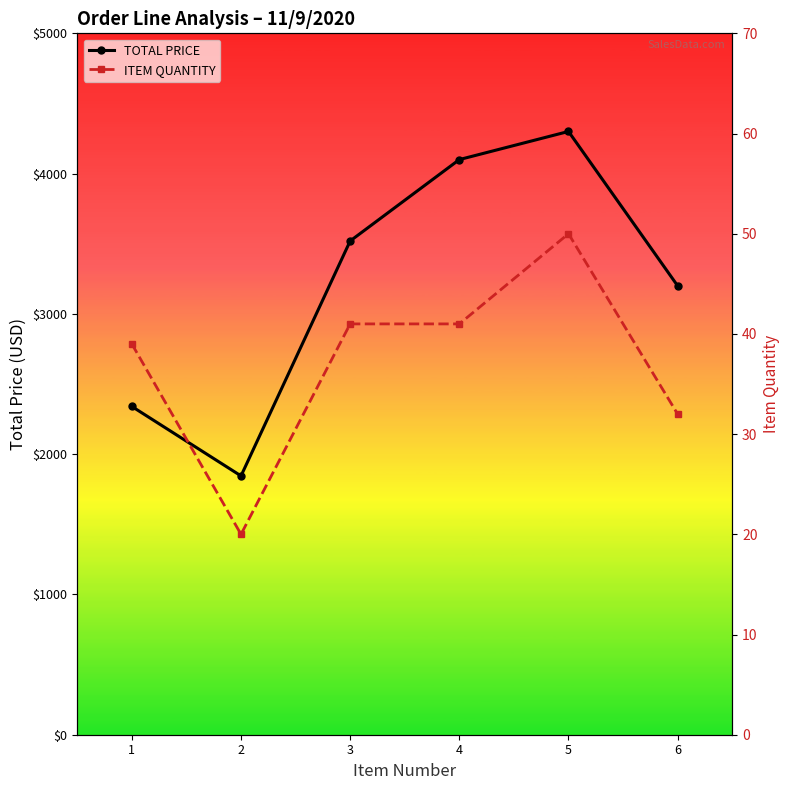

At which label does TOTAL PRICE first exceed 3519?

3